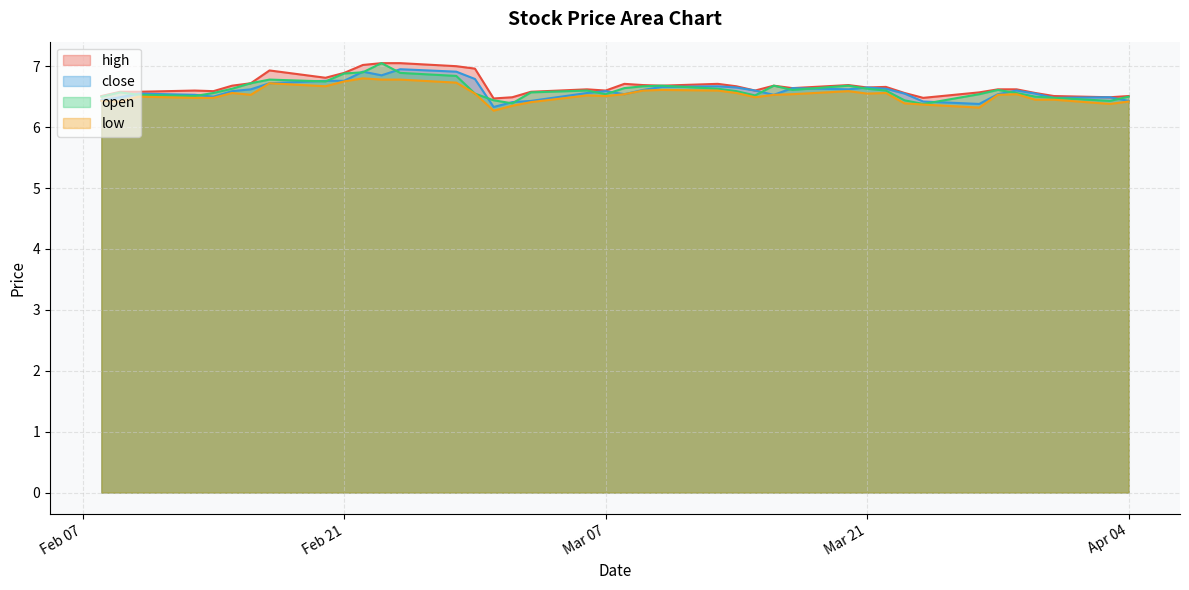

What is the sum of all low values?

261.3